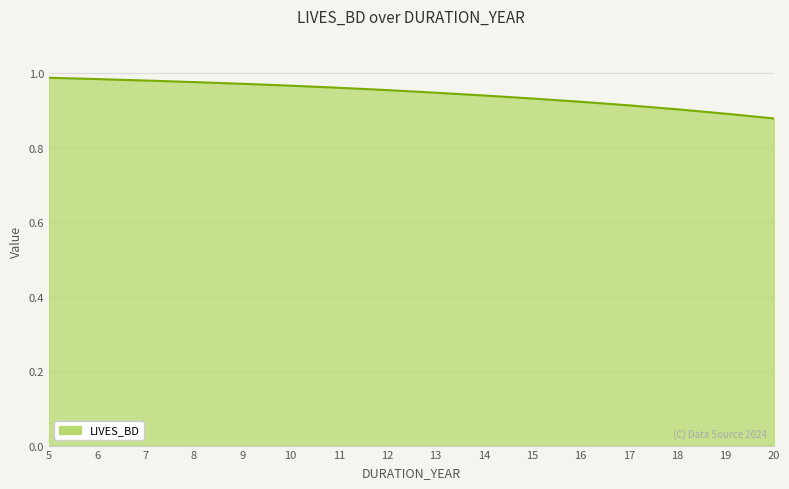

Which has a higher value, 17 or 10?

10